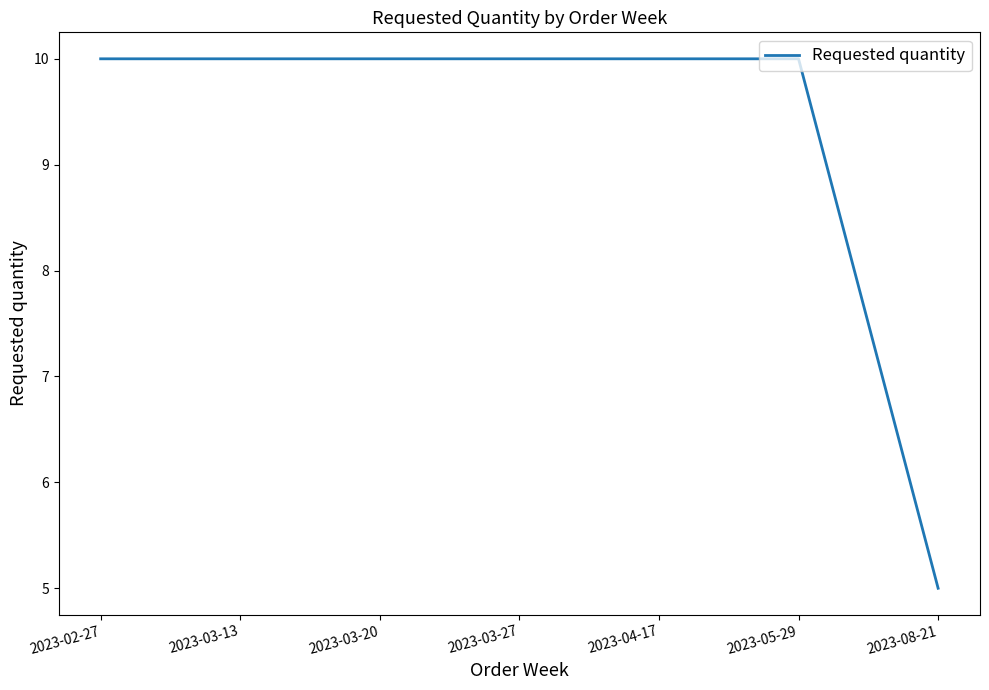

What position from the right is 2023-05-29?

2